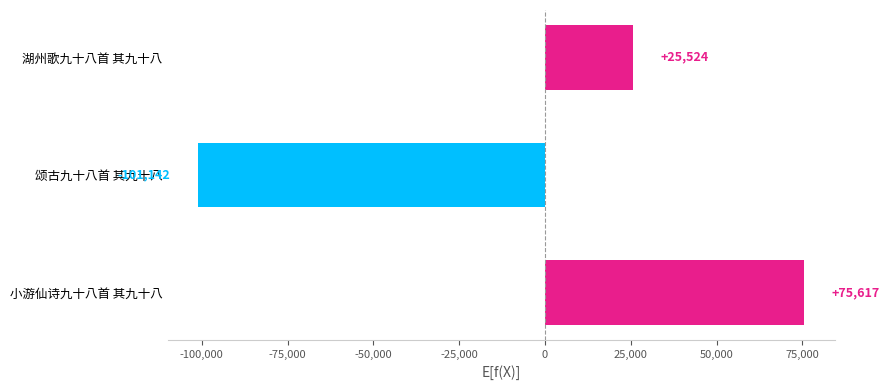

True or false: the data shows 15023.7 at 湖州歌九十八首 其九十八.

False